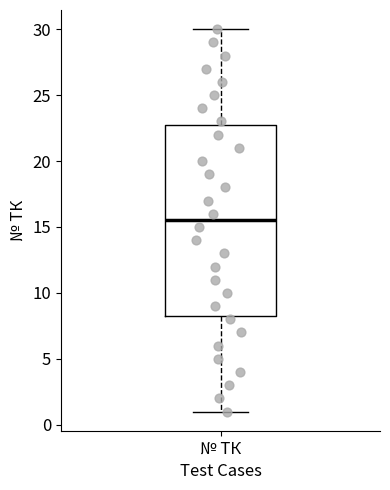

Transcribe this box plot: give where the median line is, the range the box spans, and where the two whiskers end, as read against the y-axis. The values are not printed on the chart, so give them approximately, as read against the axis.

median 15.5, box 8.5 to 23.0, whiskers 1.0 to 30.0